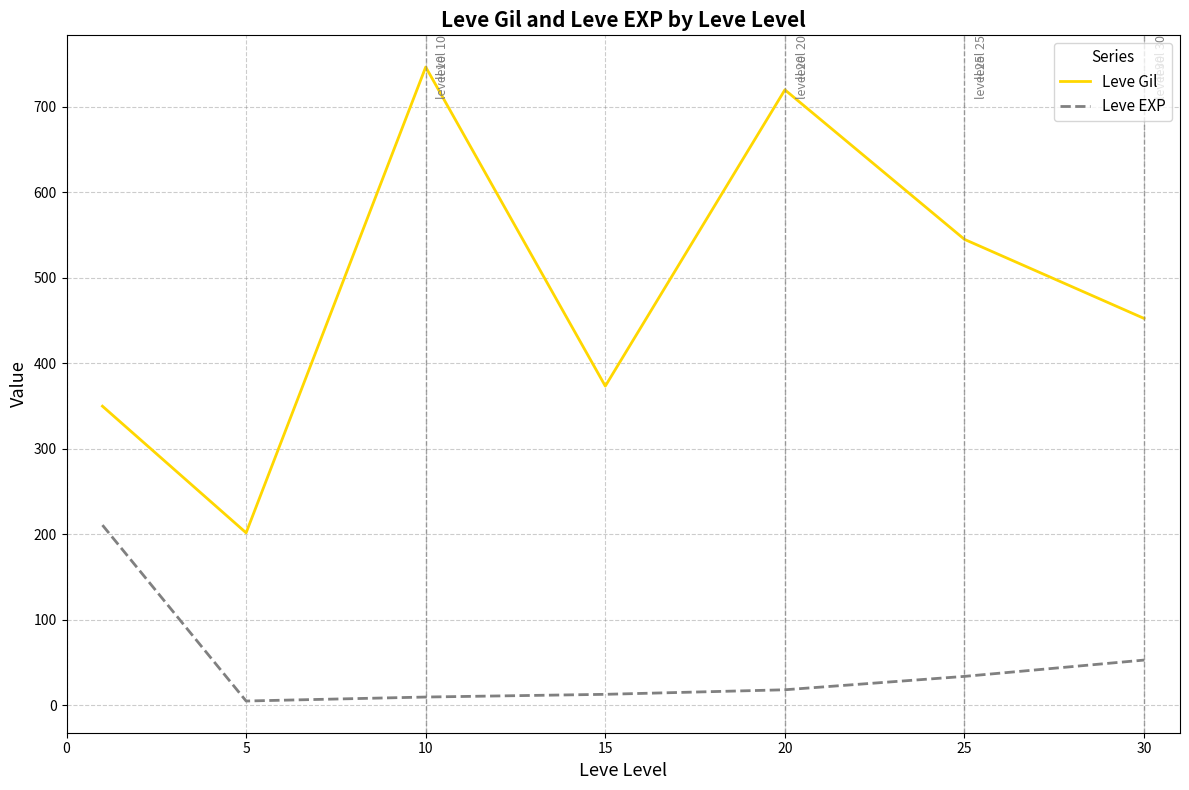

How many lines are shown in the chart?

2